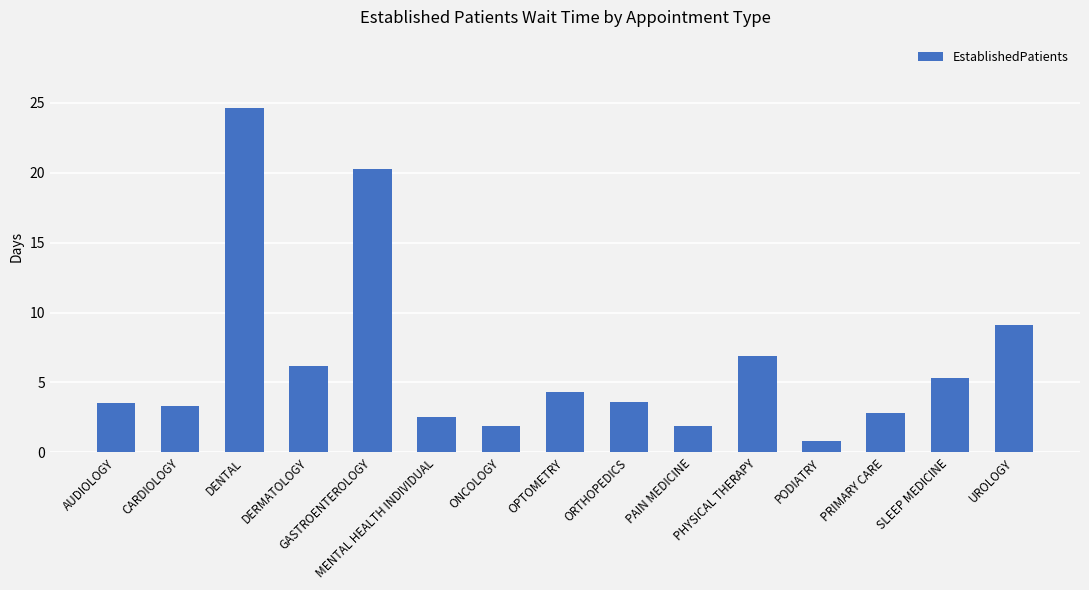

What is the value of the 8th bar from the left?

4.3